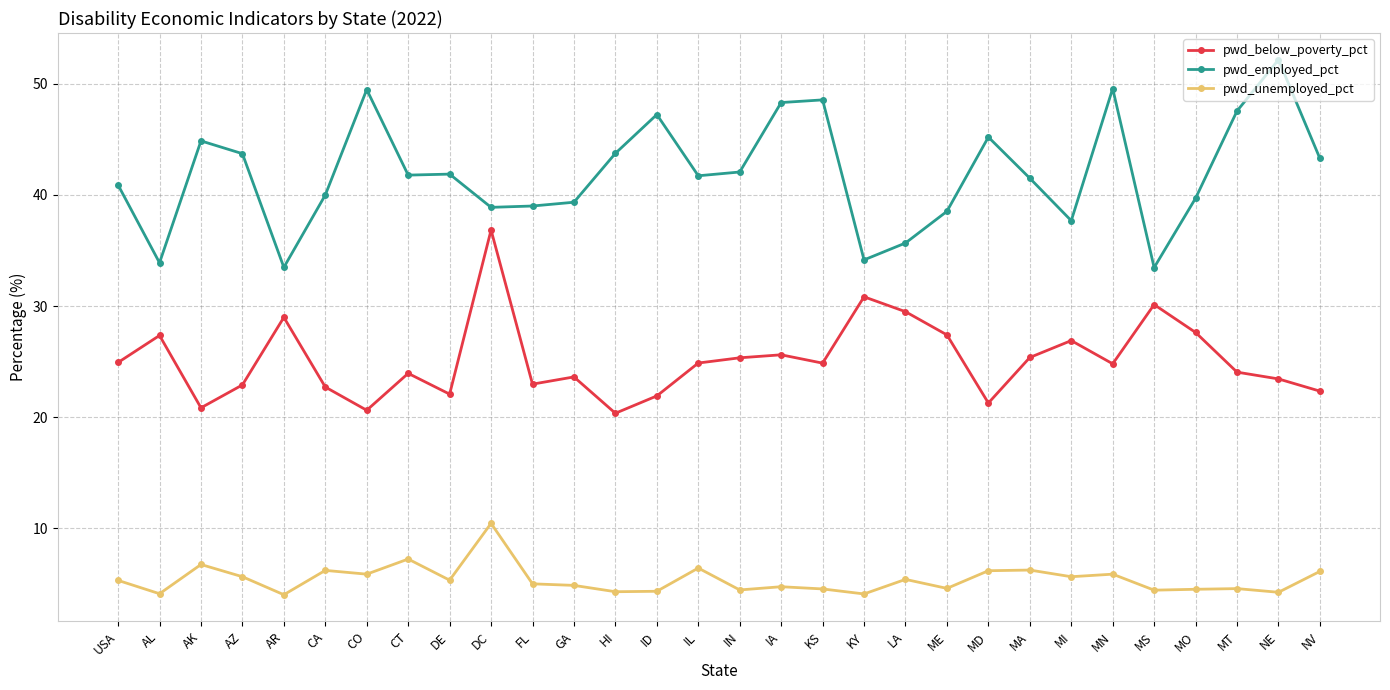

Which series has the widest spread of values?

pwd_employed_pct